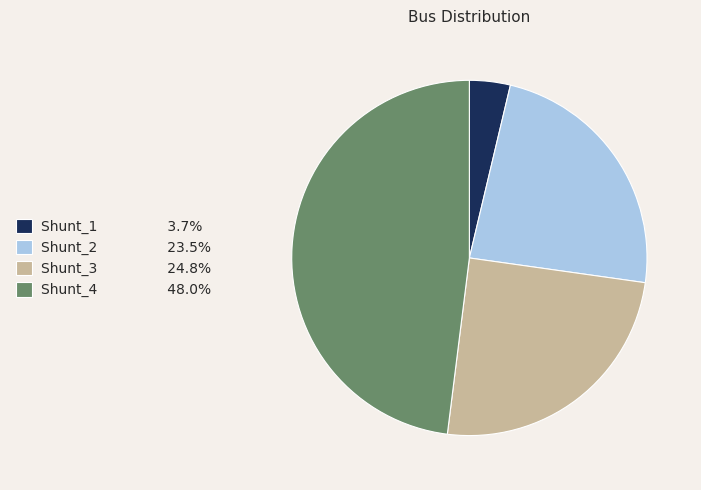

Does any single category account for the majority?

No